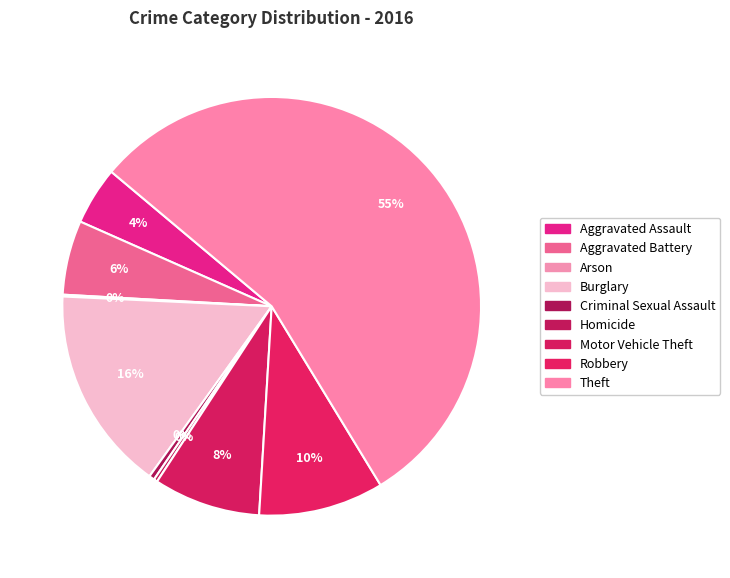

Rank the categories by value from highest to lowest.

Theft, Burglary, Robbery, Motor Vehicle Theft, Aggravated Battery, Aggravated Assault, Criminal Sexual Assault, Homicide, Arson